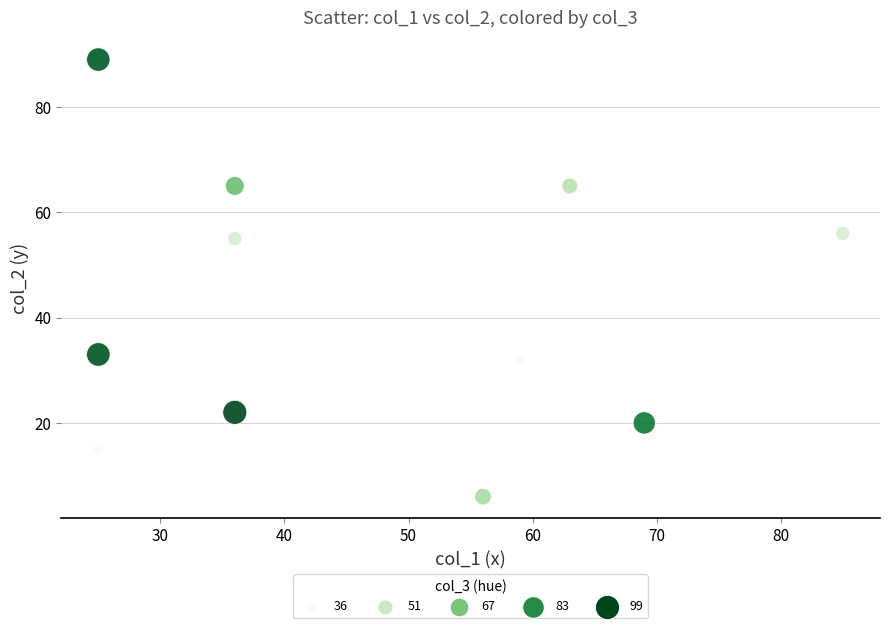

What Y value in the scatter plot is closest to 47?

55